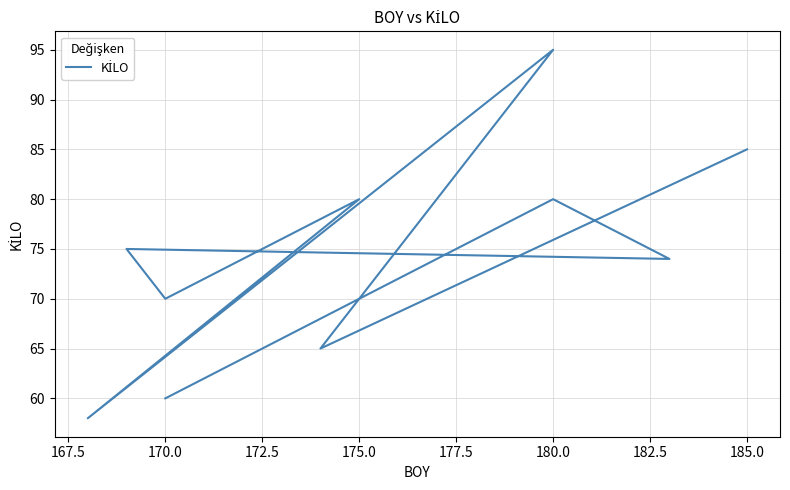

What is the sum of all values?

742